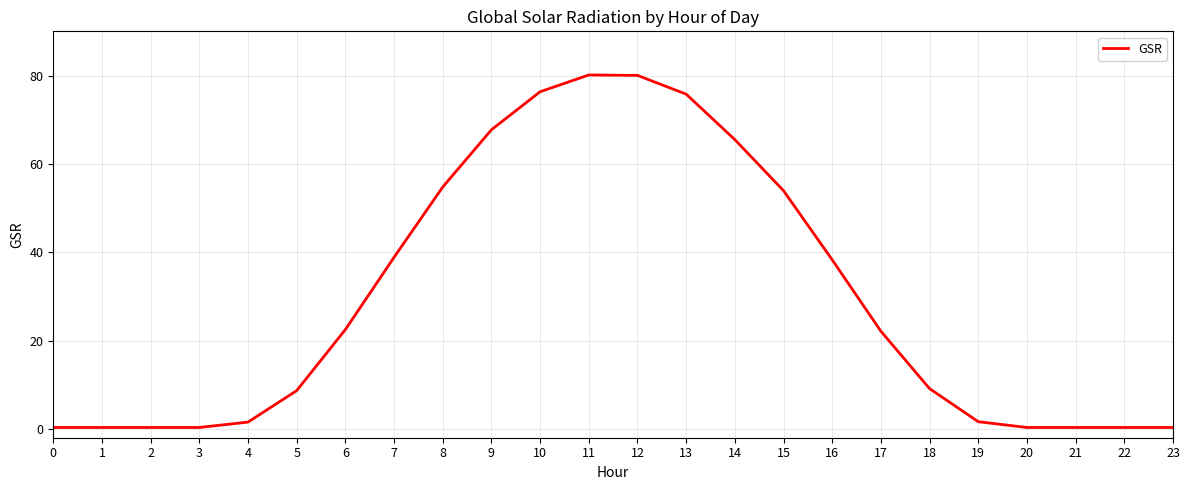

Approximately how many times larger is the value at 8 compared to 5?

6.3